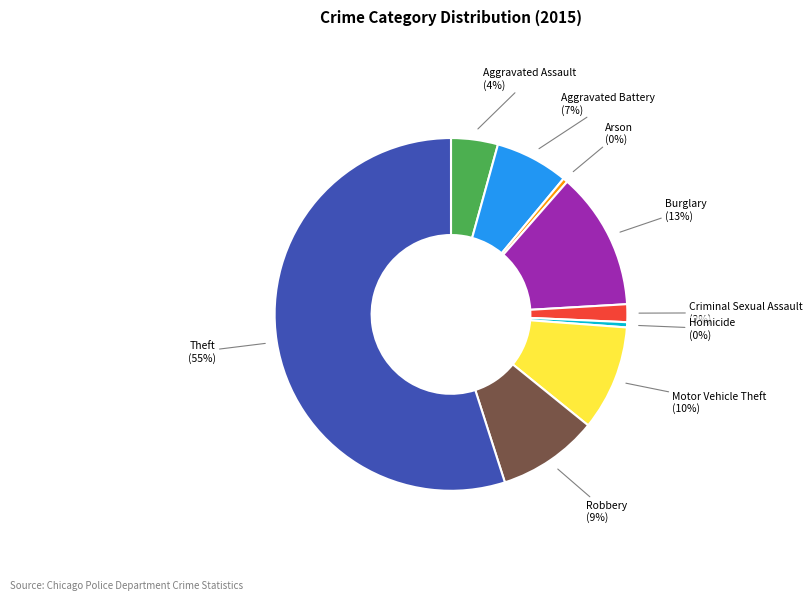

What is the largest slice in the pie chart?

Theft